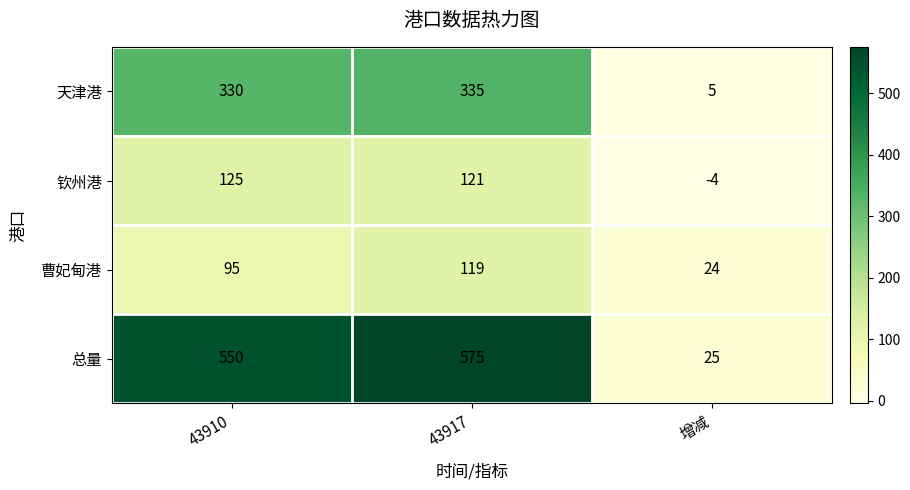

What is the total value across all series at 增减?

50